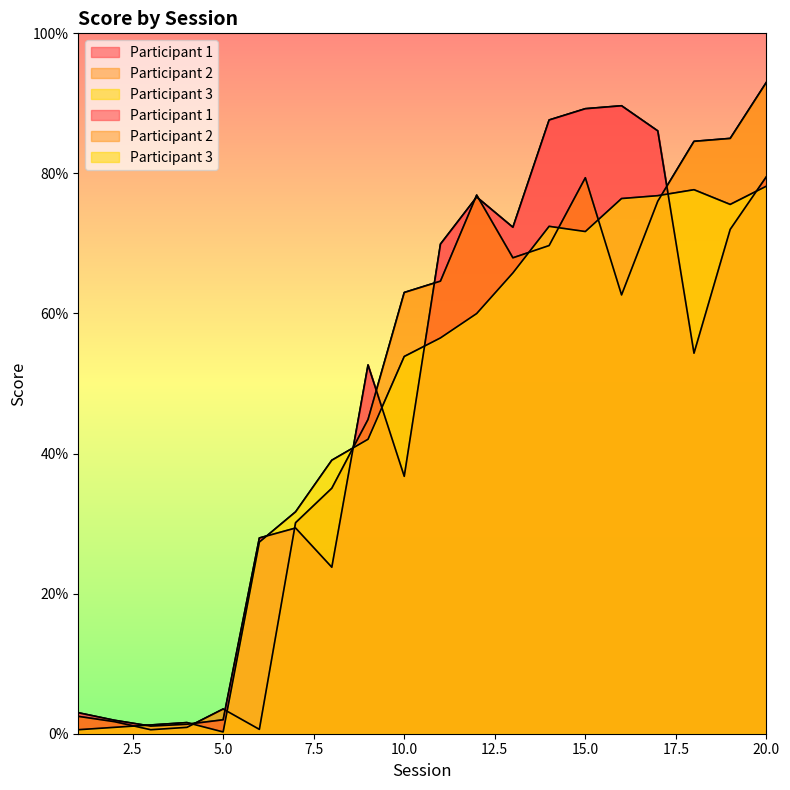

At which label is Participant 3 closest to 39?

8